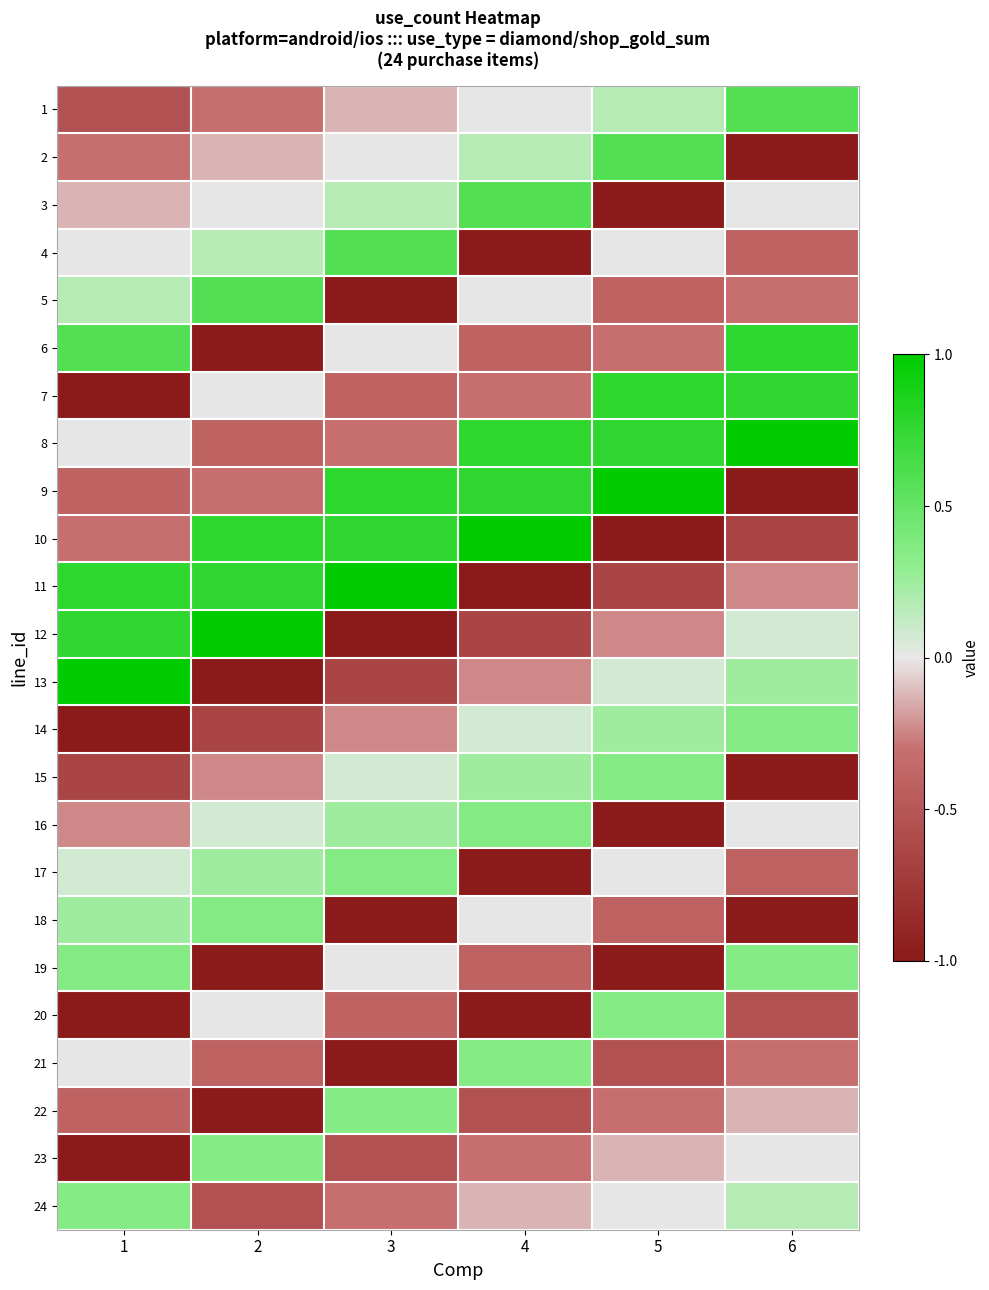

Rank the series by their maximum value, from lowest to highest.

20, 21, 22, 23, 24, 14, 15, 16, 17, 18, 19, 1, 2, 3, 4, 5, 6, 7, 8, 9, 10, 11, 12, 13